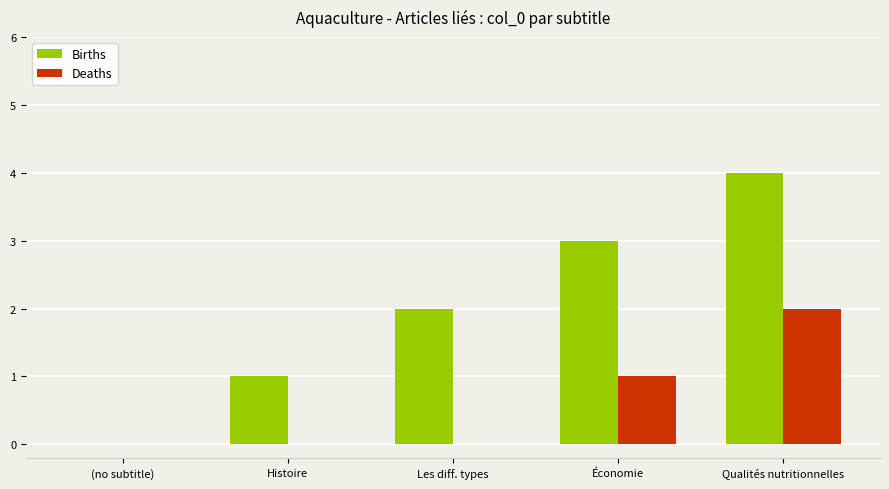

What is the sum of the Births values at Les diff. types and Qualités nutritionnelles?

6